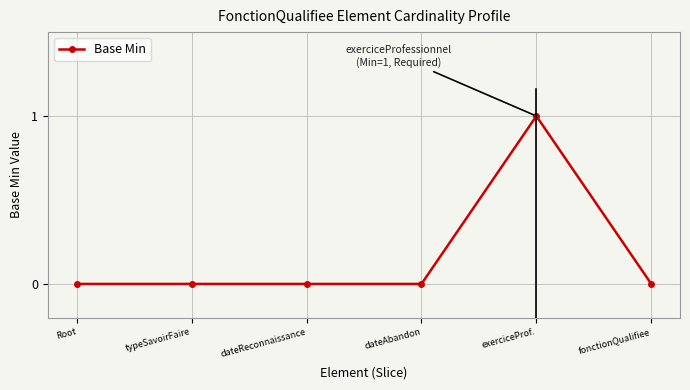

Reading left to right, extract all data points from this chart.

Root=0	typeSavoirFaire=0	dateReconnaissance=0	dateAbandon=0	exerciceProf.=1	fonctionQualifiee=0